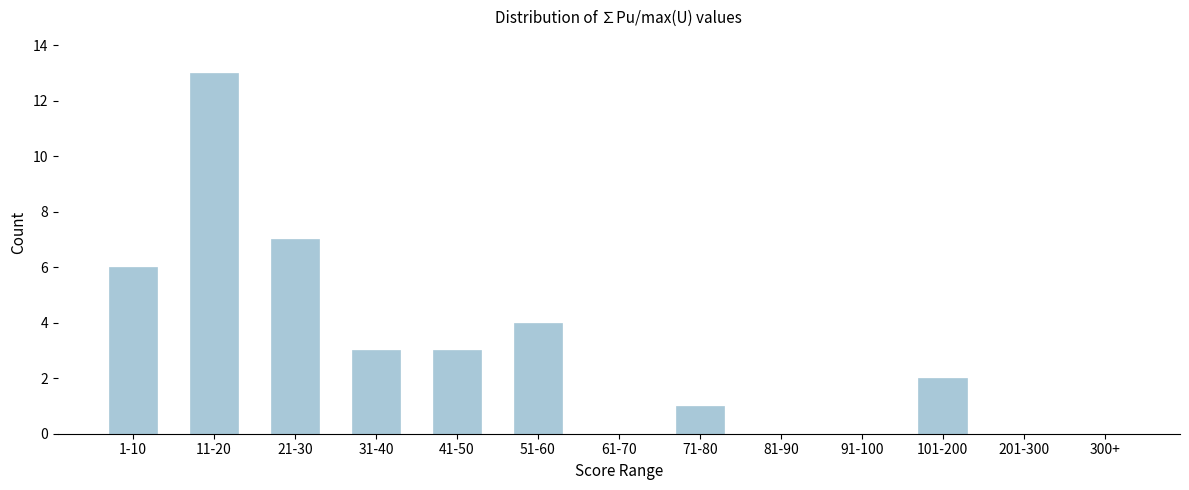

Reading left to right, what are all the values shown in this chart?

1-10=6	11-20=13	21-30=7	31-40=3	41-50=3	51-60=4	61-70=0	71-80=1	81-90=0	91-100=0	101-200=2	201-300=0	300+=0